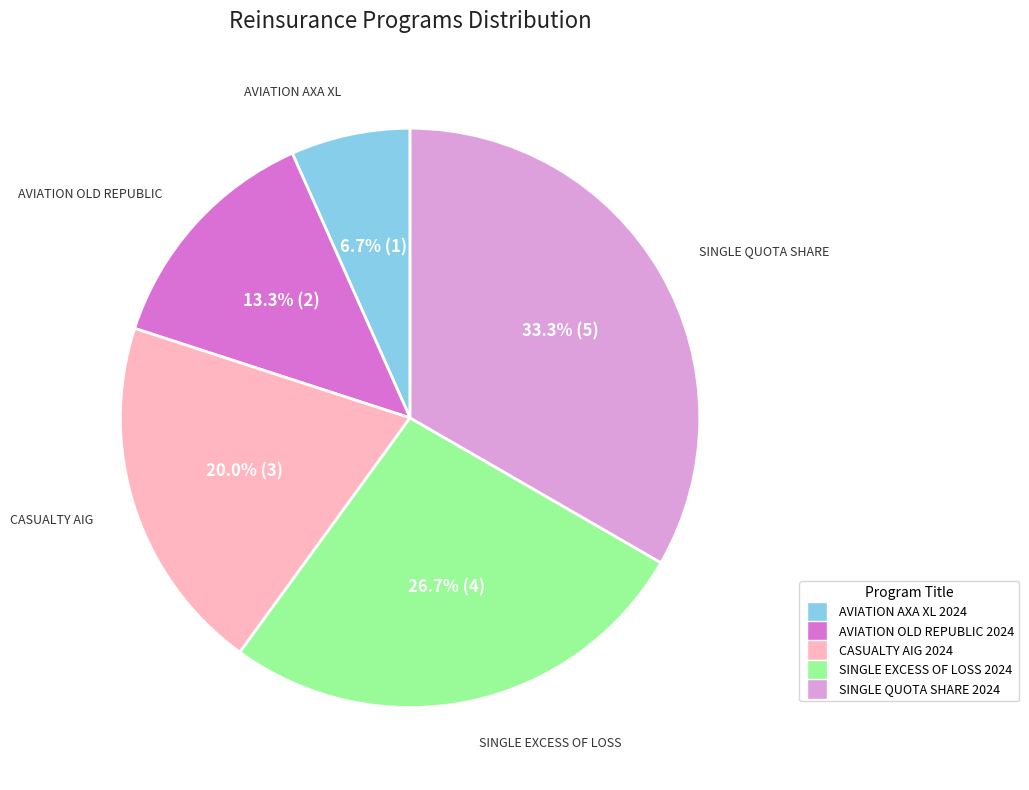

Is there any slice that represents more than half of the pie?

No